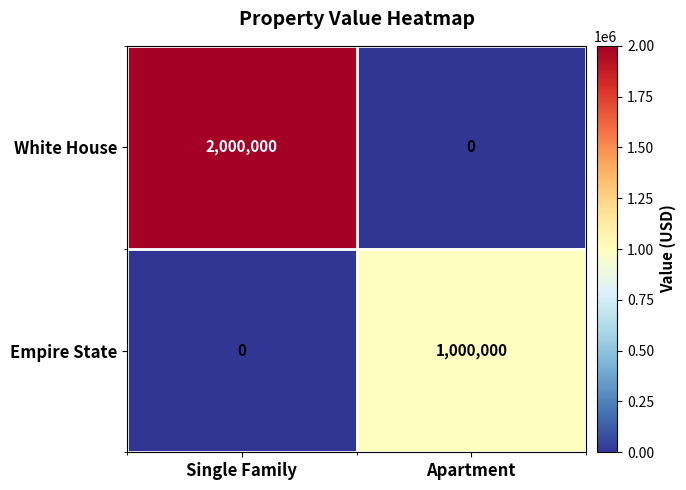

What is the maximum value shown in the chart?

2000000